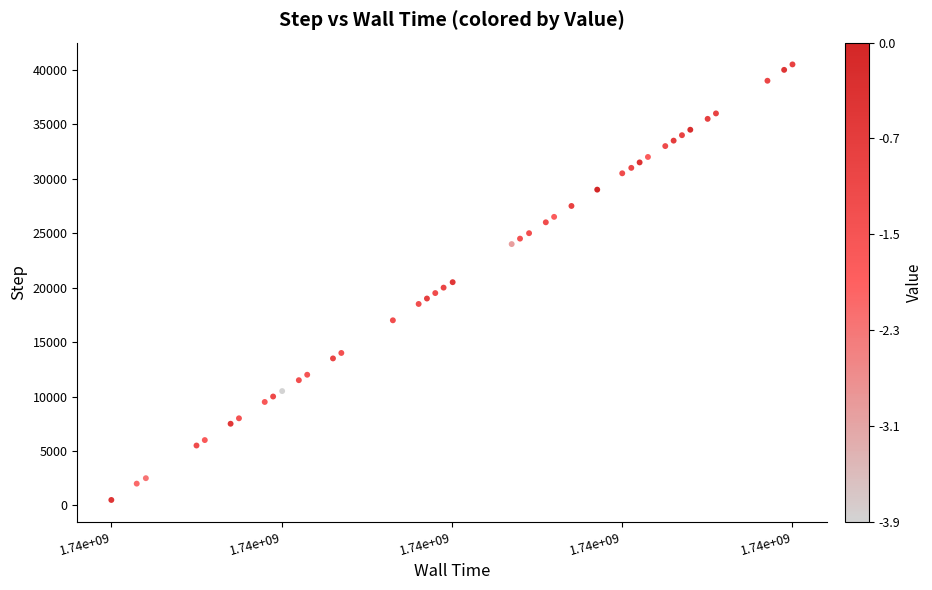

What is the range of Y values (max minus min)?

40000